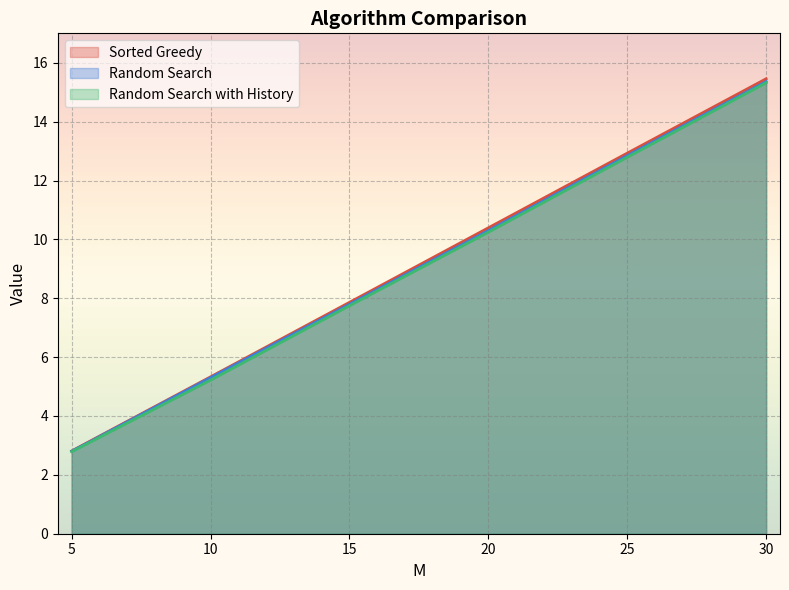

Reading left to right, list all the values displayed in this chart.

Sorted Greedy: 2.8	5.3	7.9	10.4	12.9	15.5
Random Search: 2.8	5.3	7.8	10.3	12.8	15.4
Random Search with History: 2.8	5.2	7.7	10.2	12.8	15.3